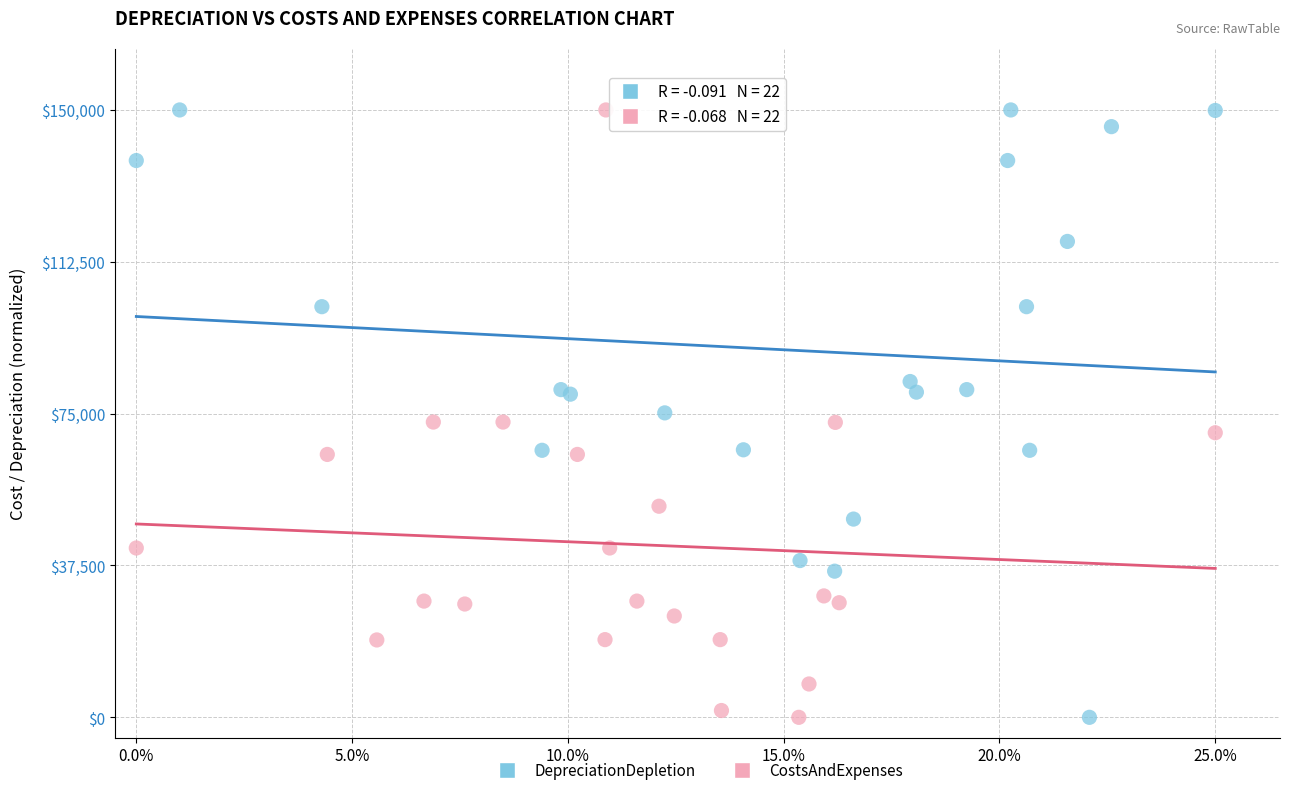

What are all the series names shown in the legend?

DepreciationDepletion, CostsAndExpenses